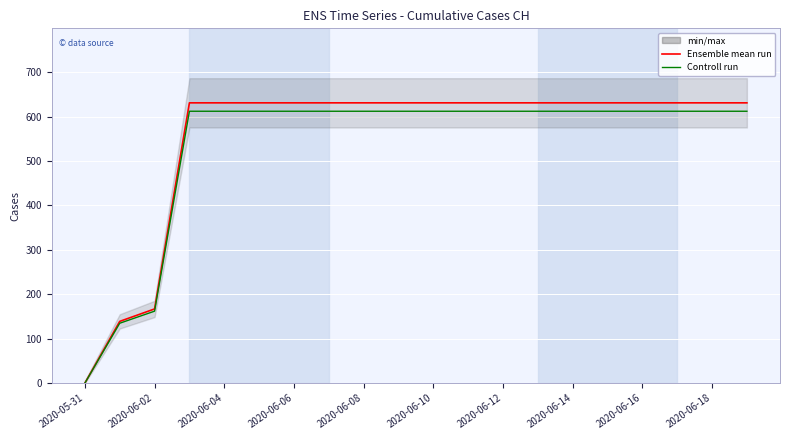

Which series has the widest spread of values?

Ensemble mean run